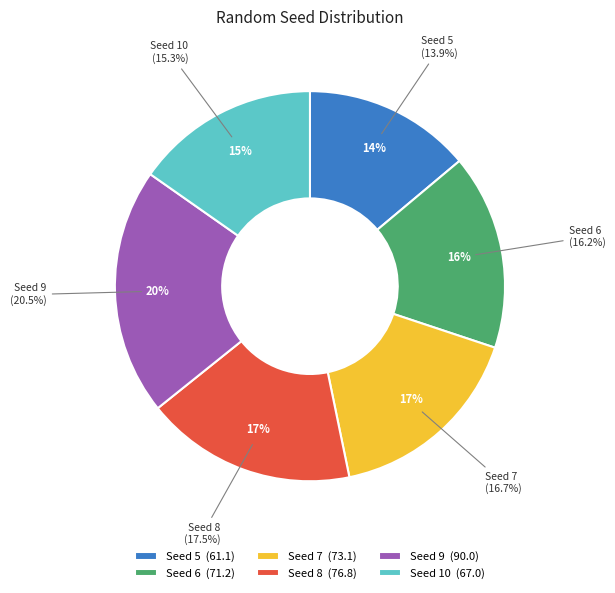

Is it true that 8 is 17% of the pie?

True